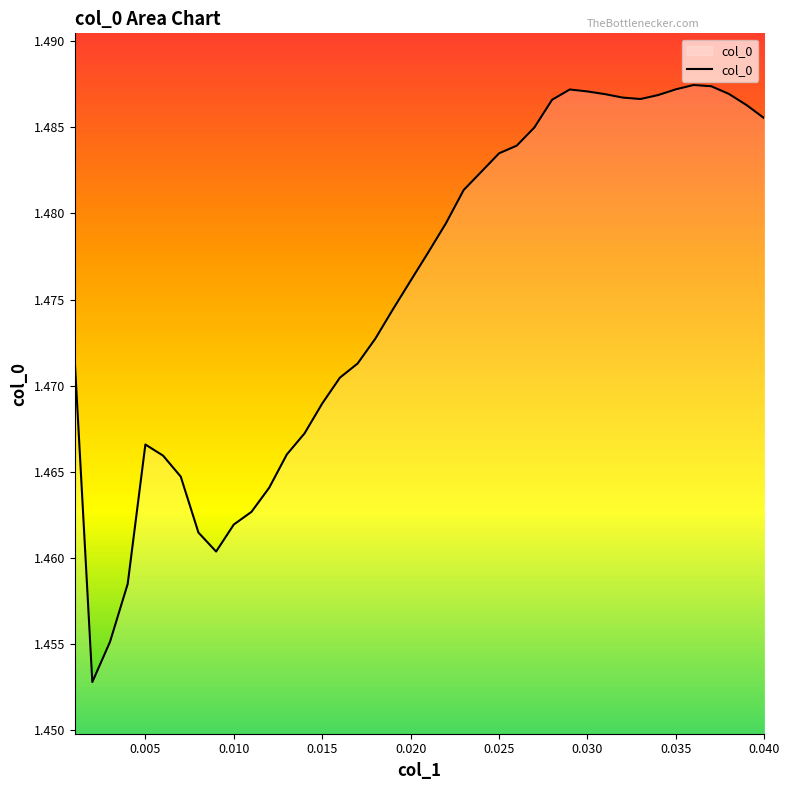

How many lines are shown in the chart?

1